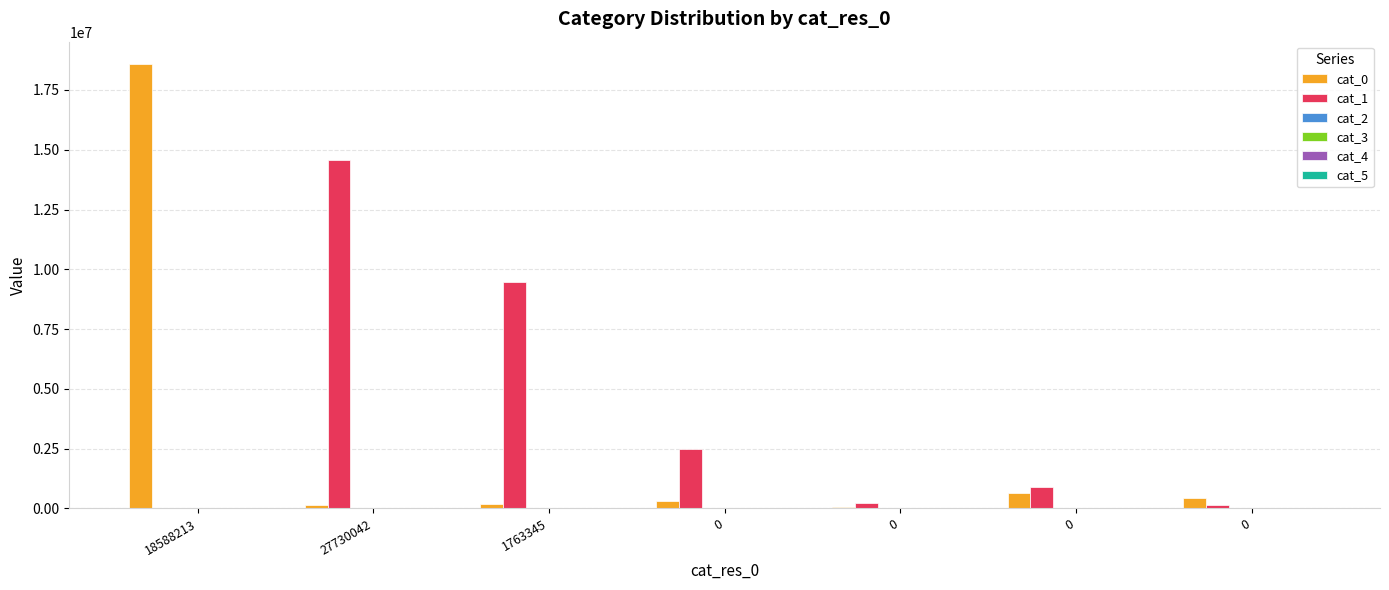

What is the spread (max minus min) of values at 0?

2471850